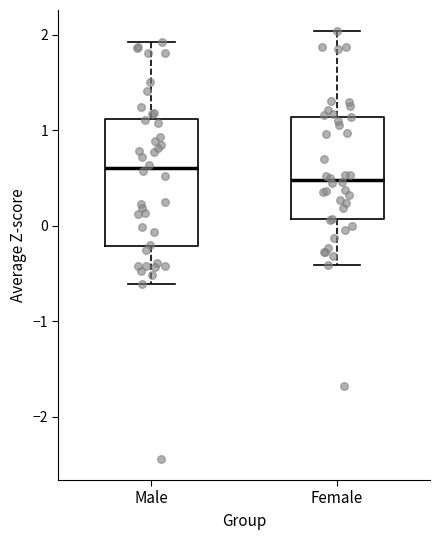

Reading left to right, read every box against the y-axis: the position of its median line, the range the box covers, and the ends of its whiskers. The values are not printed on the chart, so give them approximately, as read against the axis.

Male: median 0.6, box -0.2 to 1.1, whiskers -0.6 to 1.9
Female: median 0.5, box 0.1 to 1.1, whiskers -0.4 to 2.0